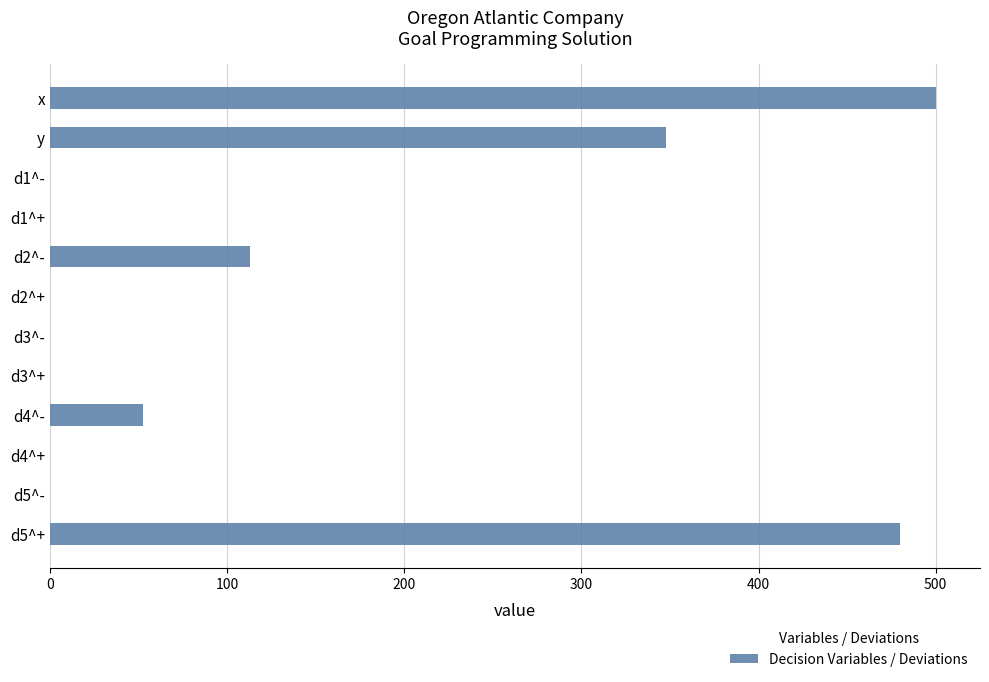

Where is the data nearest to the value 250?

y